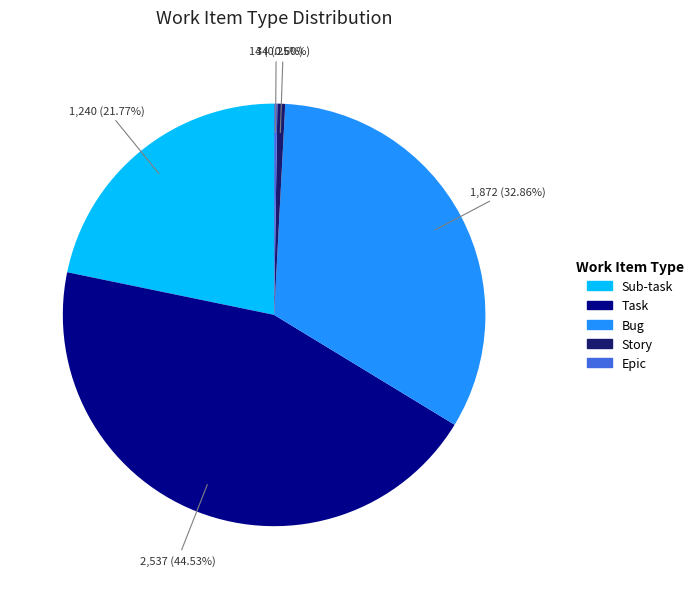

What is the largest slice in the pie chart?

Task